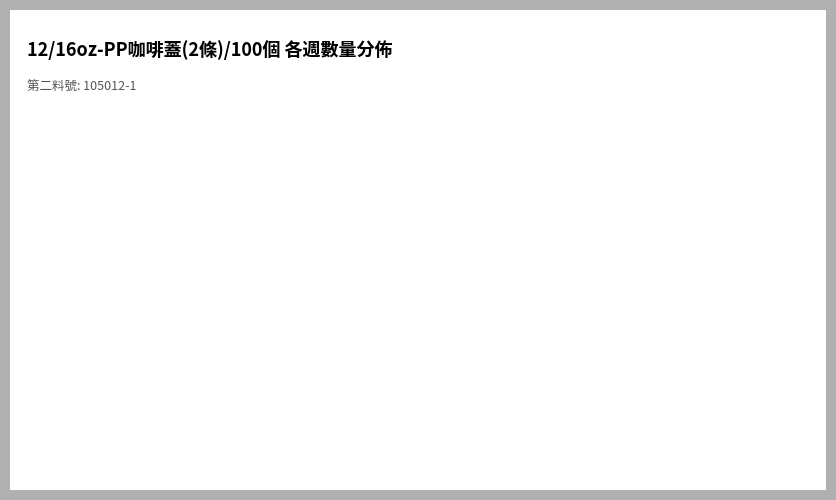

Which slice is the smallest?

2020/08/30~2020/09/05